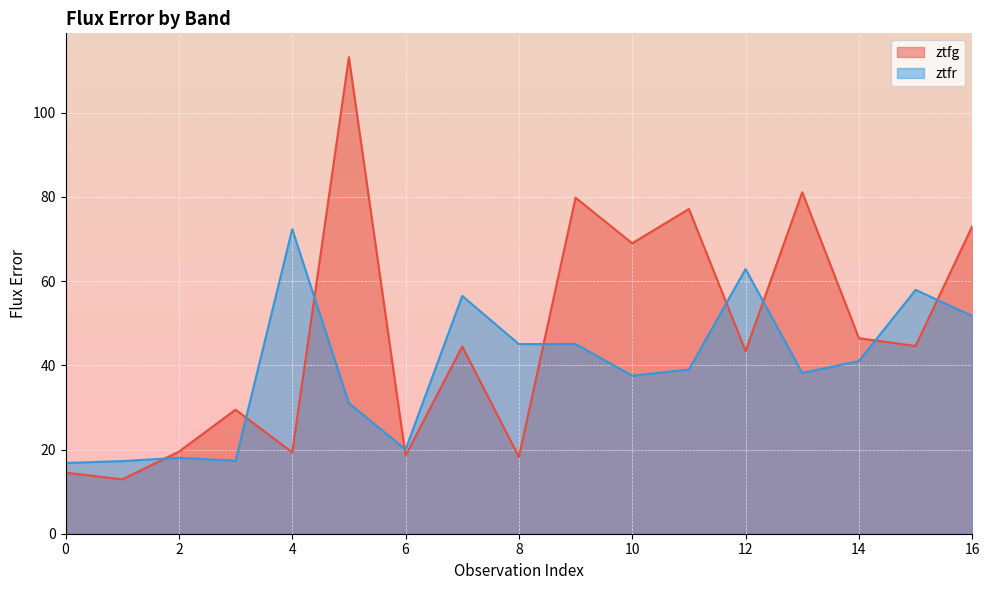

Does the chart display data point markers on the line(s)?

No